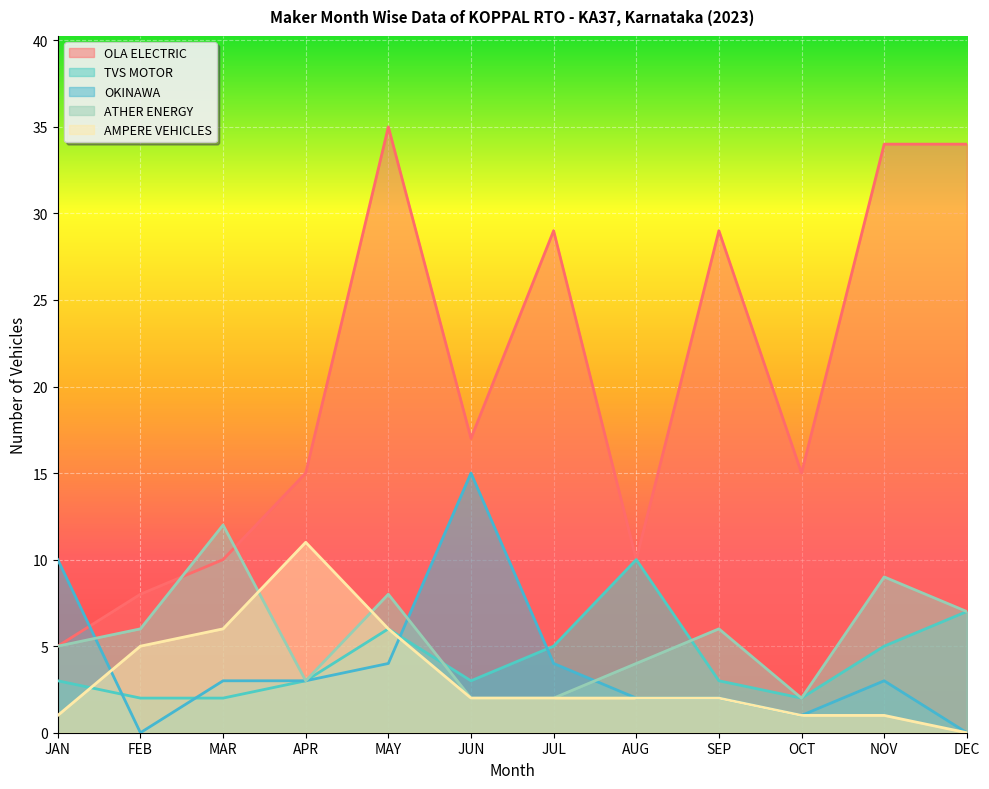

True or false: TVS MOTOR and OKINAWA intersect in this chart.

True